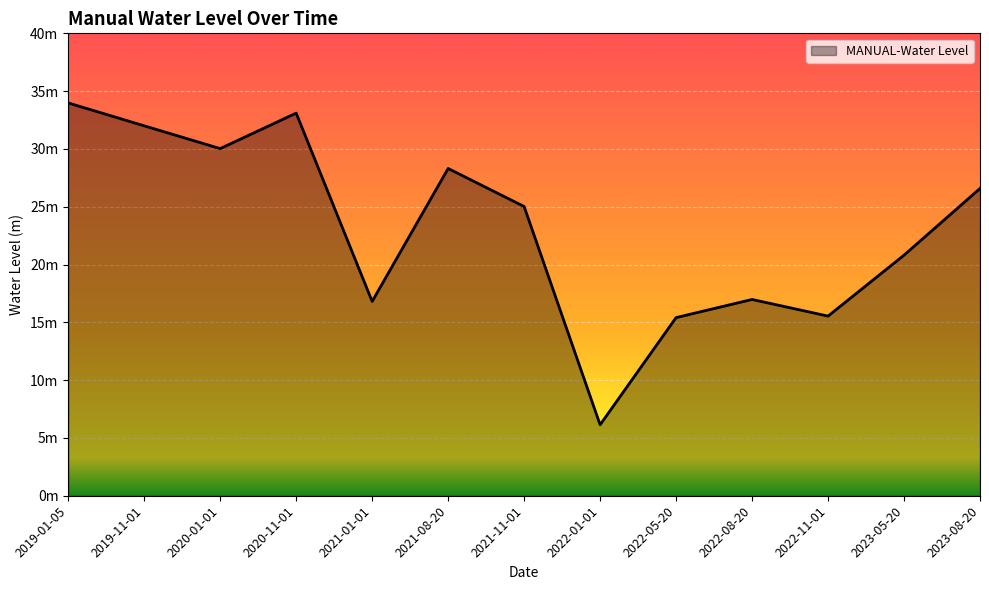

The chart shows a value of 6.1 at 2020-01-01. True or false?

False